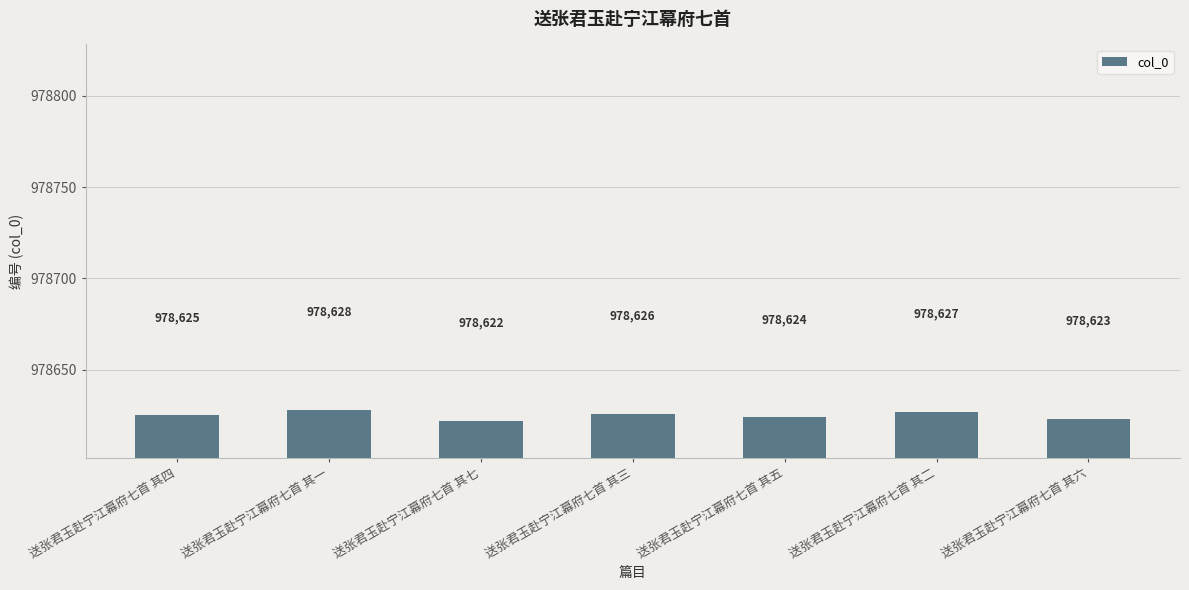

What is the greatest value displayed?

978628